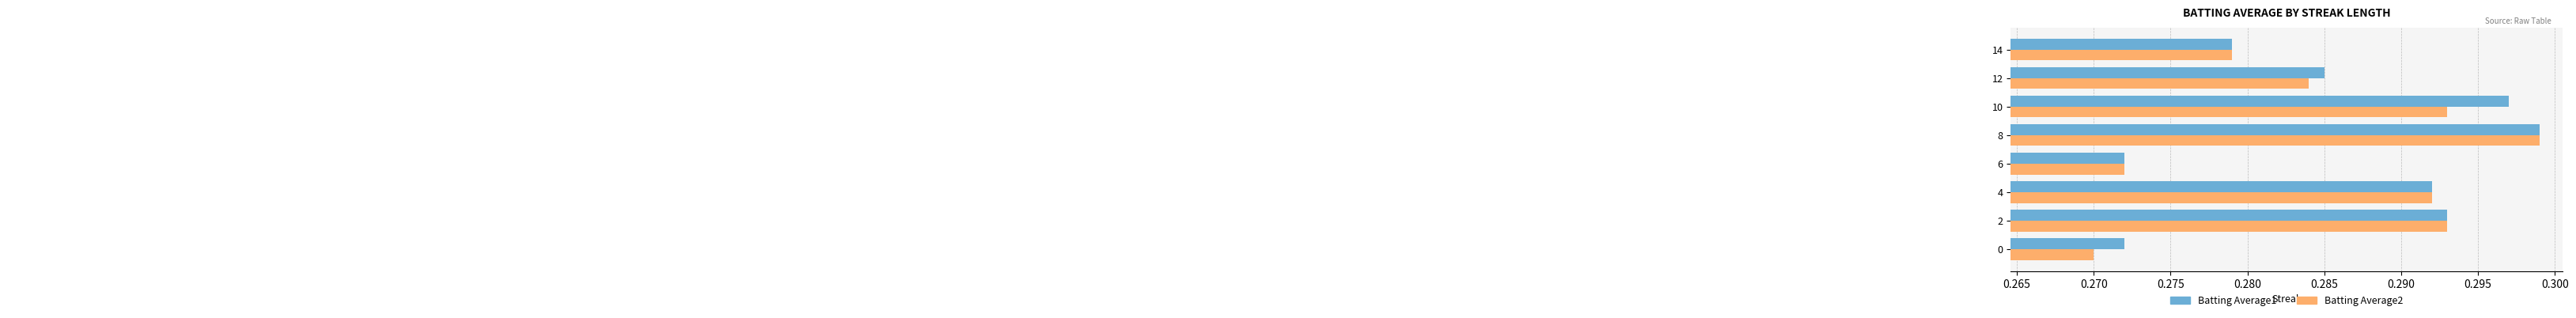

What is the sum of all Batting Average1 values?

2.3